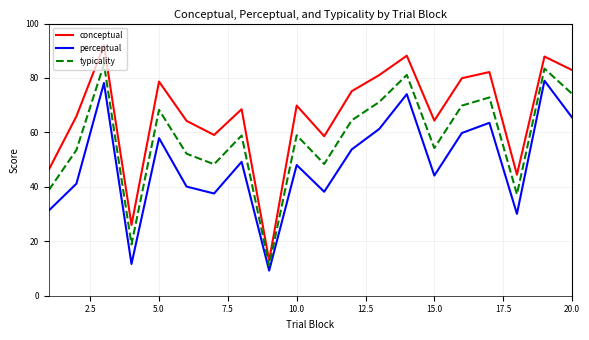

What is the difference between the maximum and minimum values in the perceptual series?

69.8